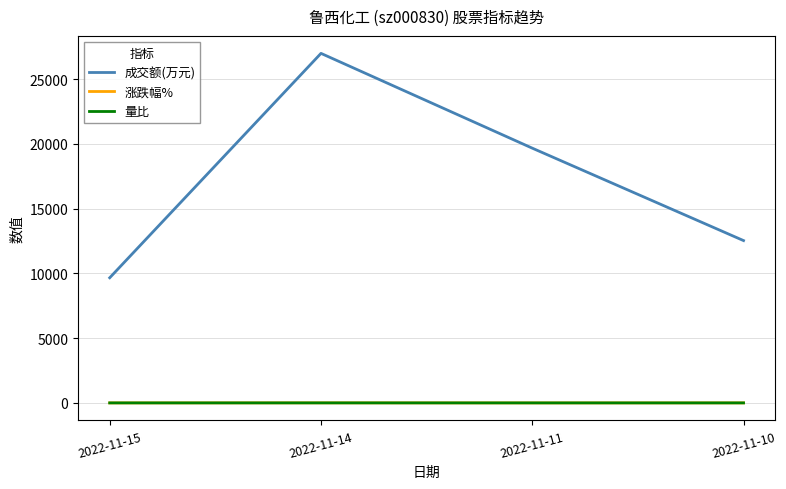

How many lines are shown in the chart?

3